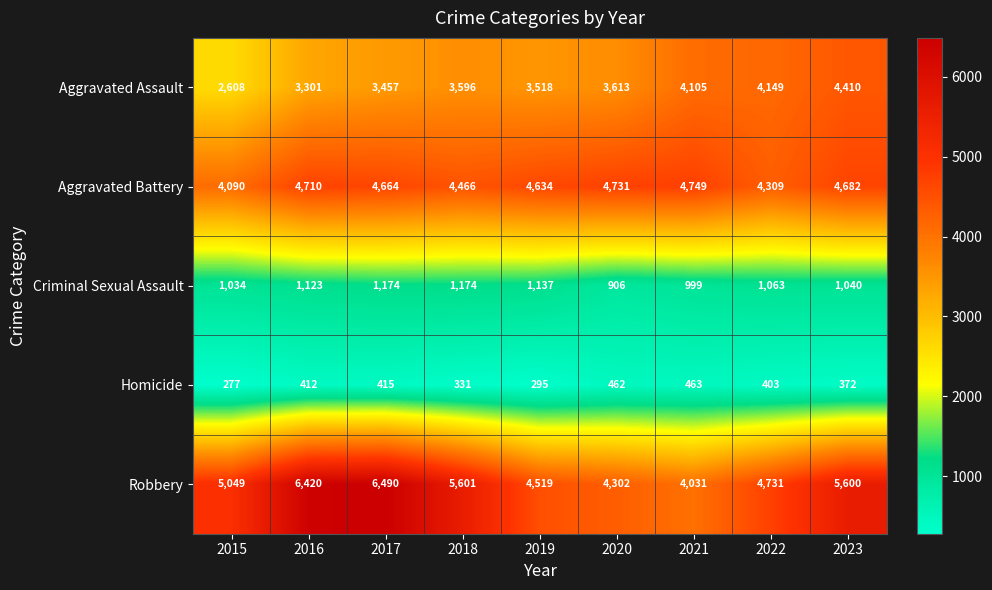

Which category has the lowest value across all series?

2015